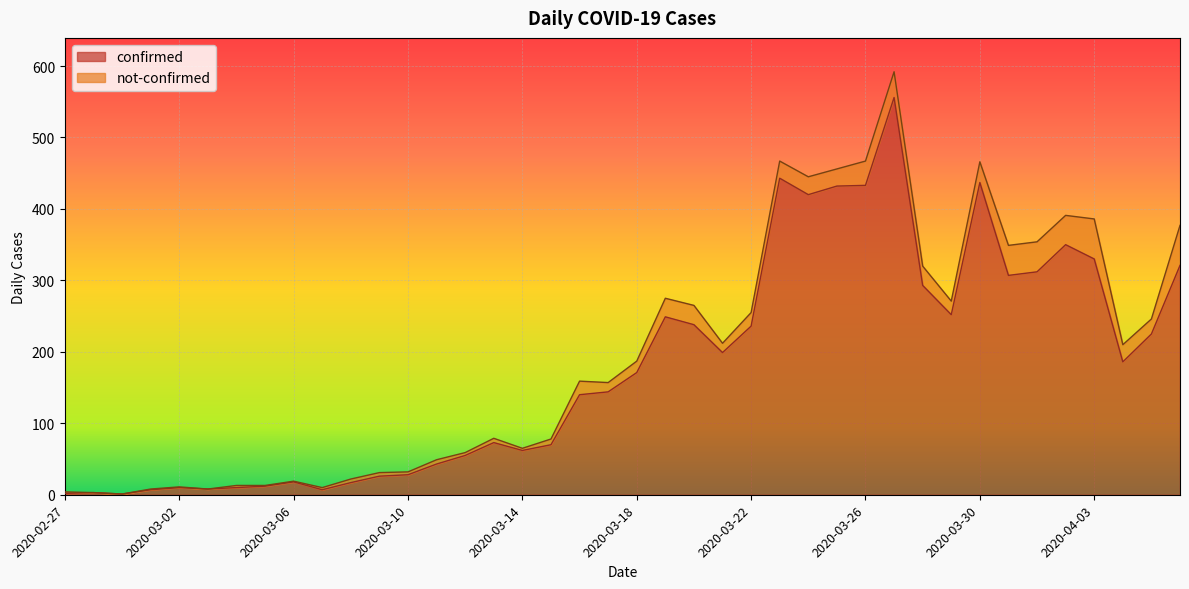

Reading right to left, list all the values displayed in this chart.

321	225	186	330	350	312	307	437	252	293	556	433	432	420	443	236	199	238	249	171	144	140	70	62	73	55	43	28	26	17	7	18	12	10	8	10	7	1	3	2